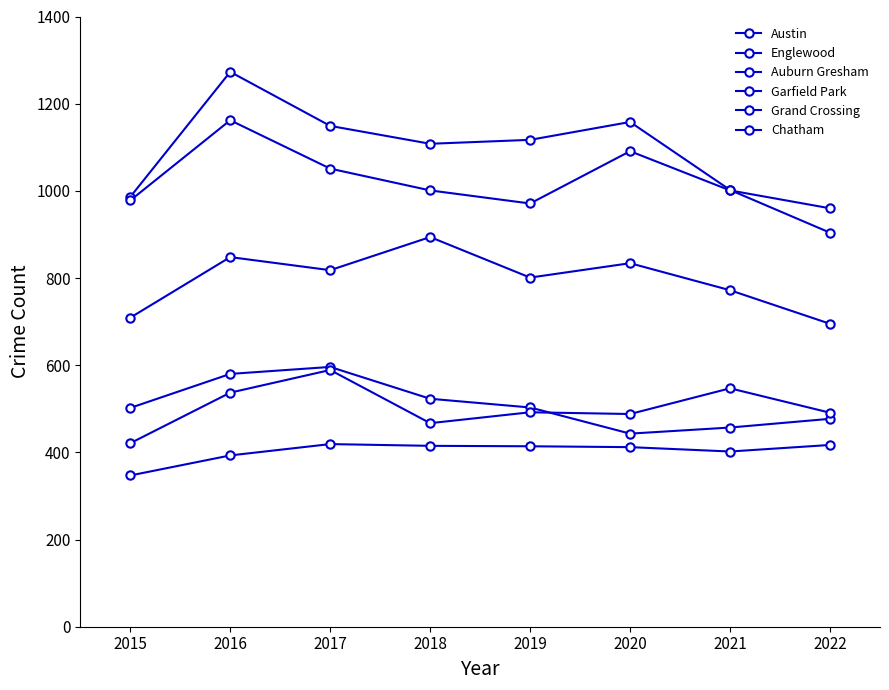

At which category is the sum across all series the highest?

2016